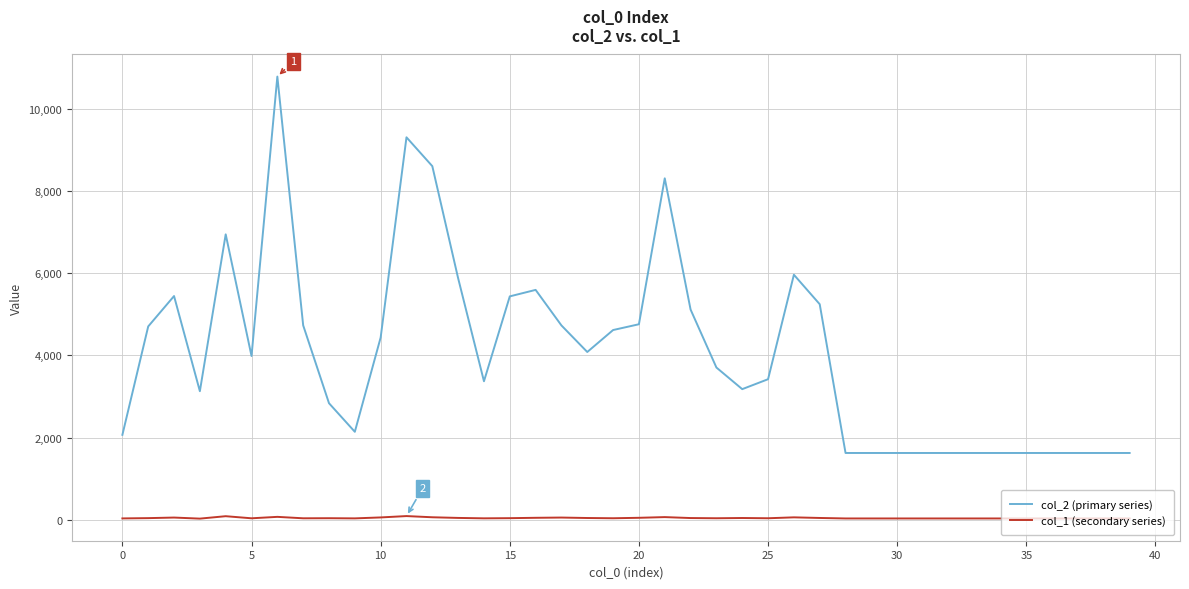

Which series has the widest spread of values?

col_2 (primary series)